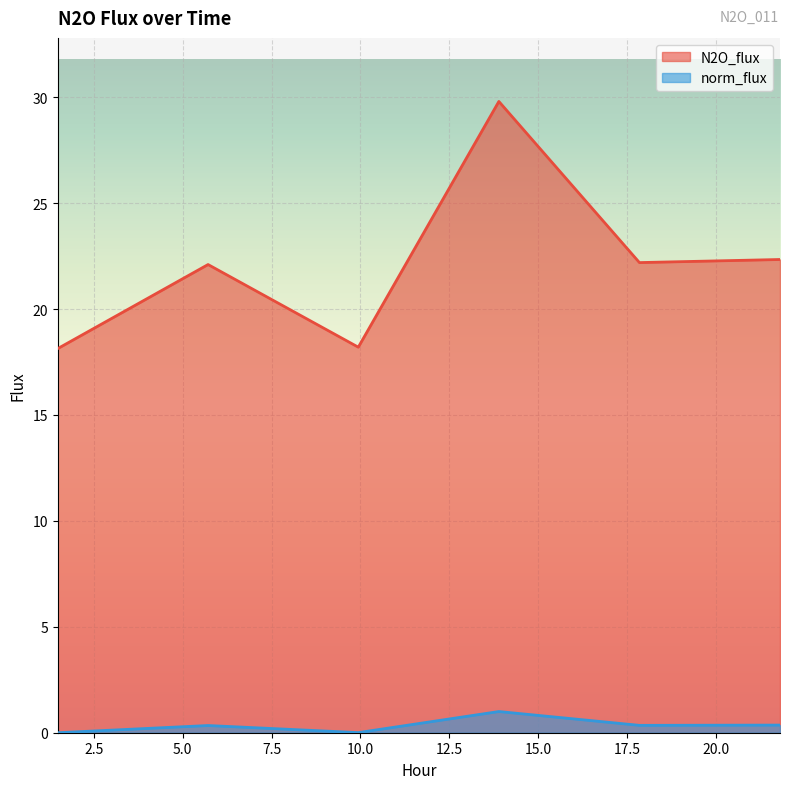

What are all the series names shown in the legend?

N2O_flux, norm_flux